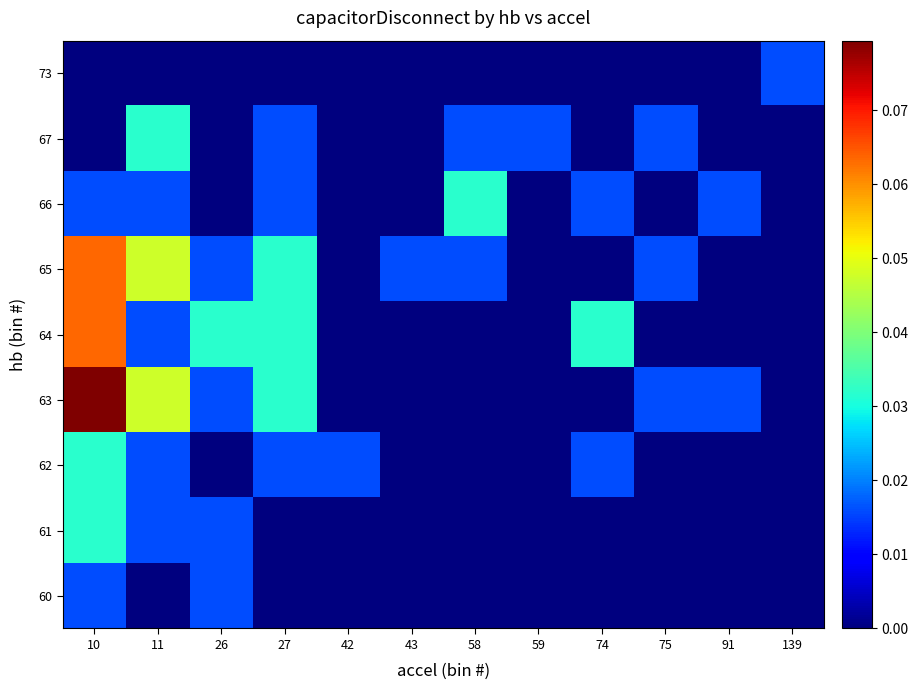

Which has a higher value, 74 or 75?

74